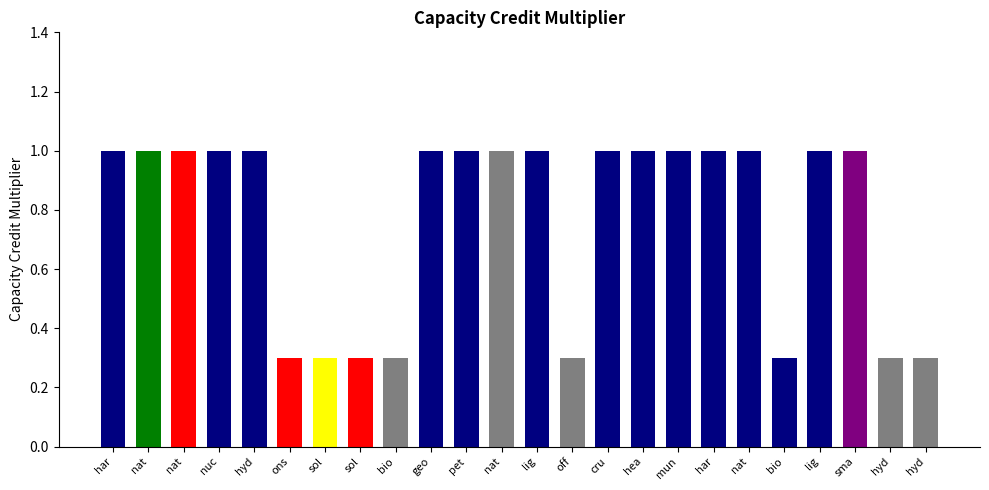

At which category does the chart reach its peak across all series?

har